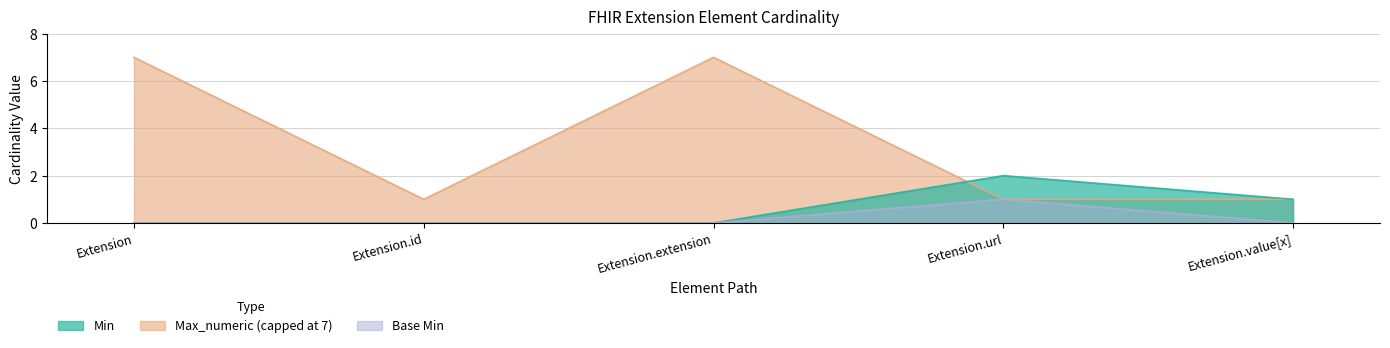

How many Base Min values are between 0 and 1?

5